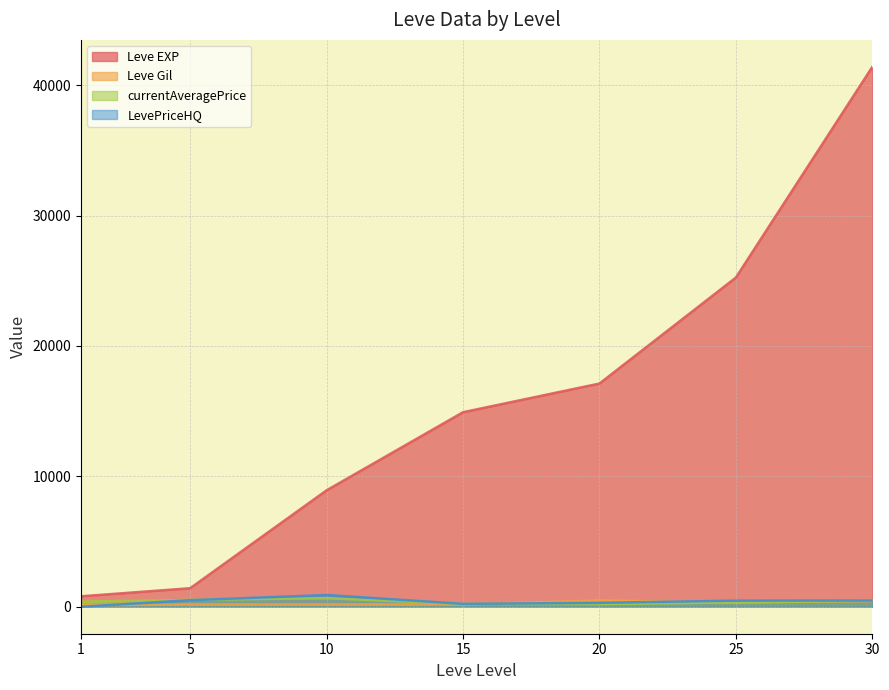

What is the value of the currentAveragePrice point at the 1st from the left?

397.0